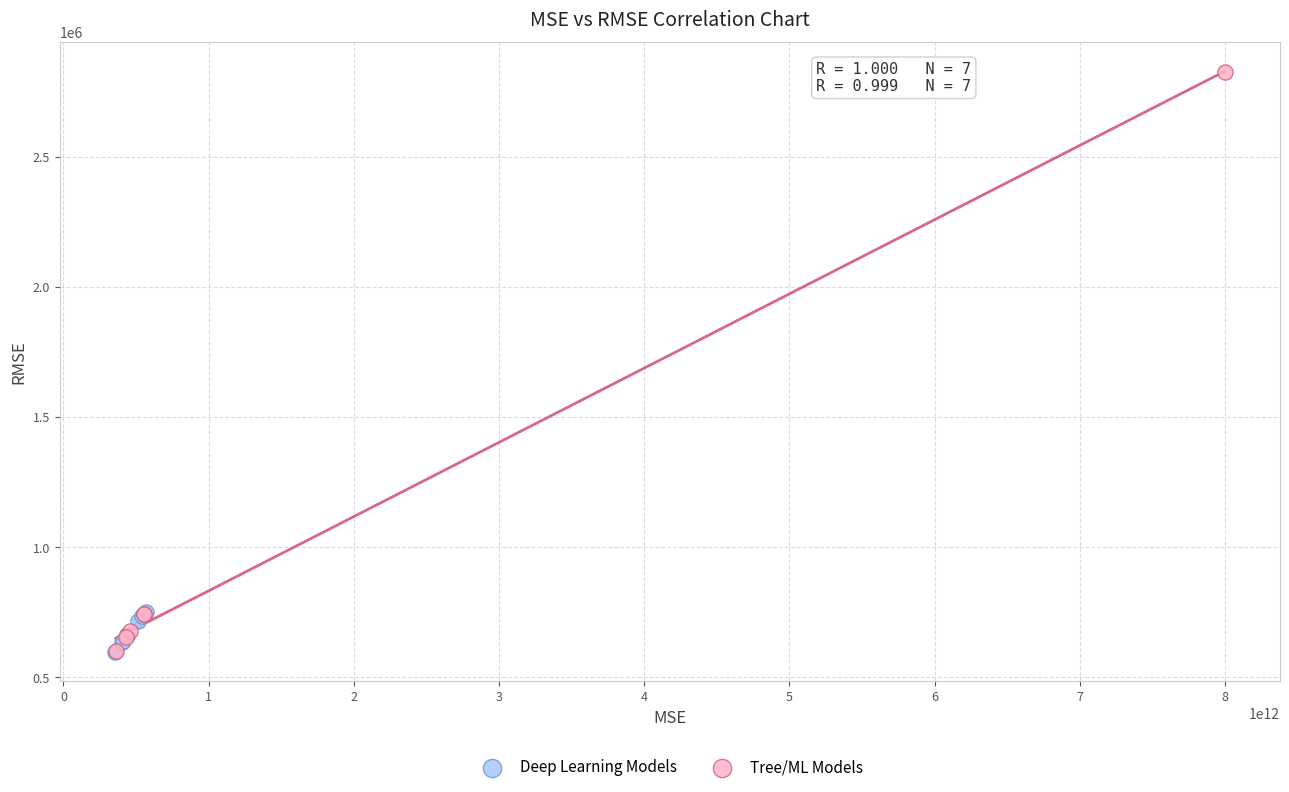

Which series contains the highest Y value?

Tree/ML Models